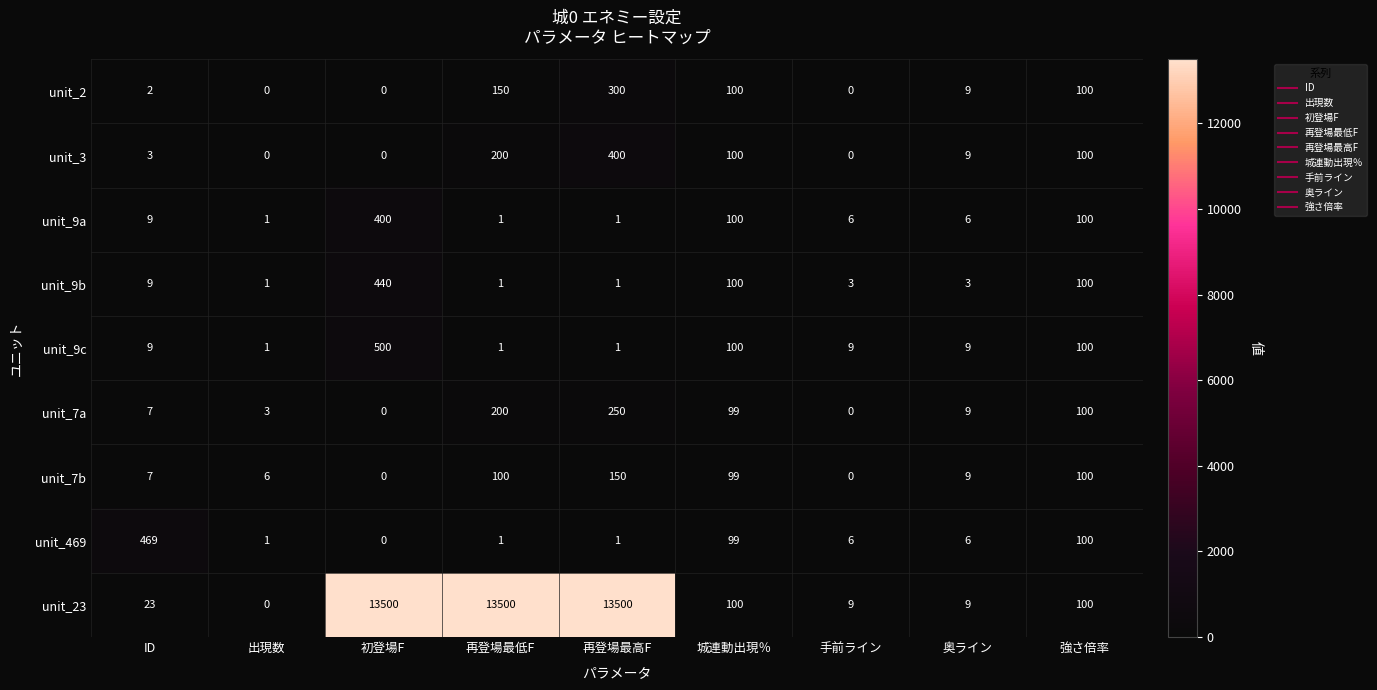

What is the difference between the second highest and minimum values in the unit_7b series?

100